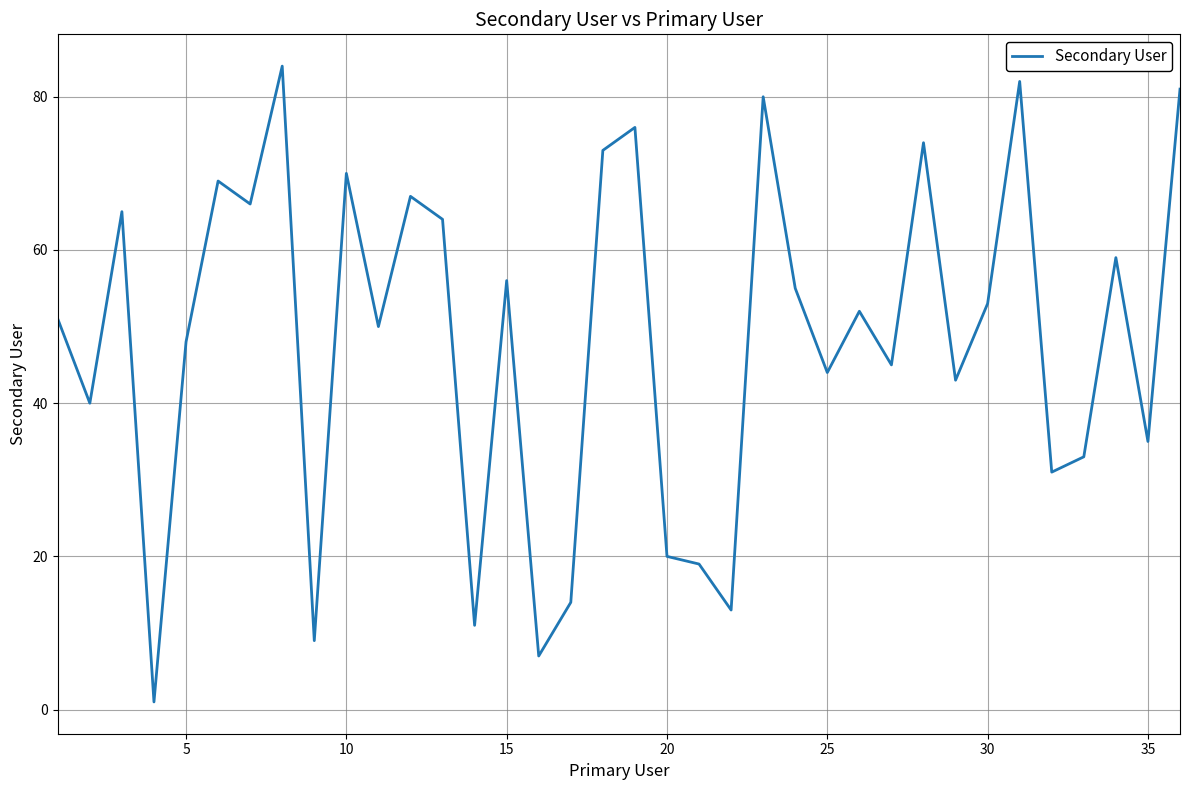

What is the greatest value displayed?

84